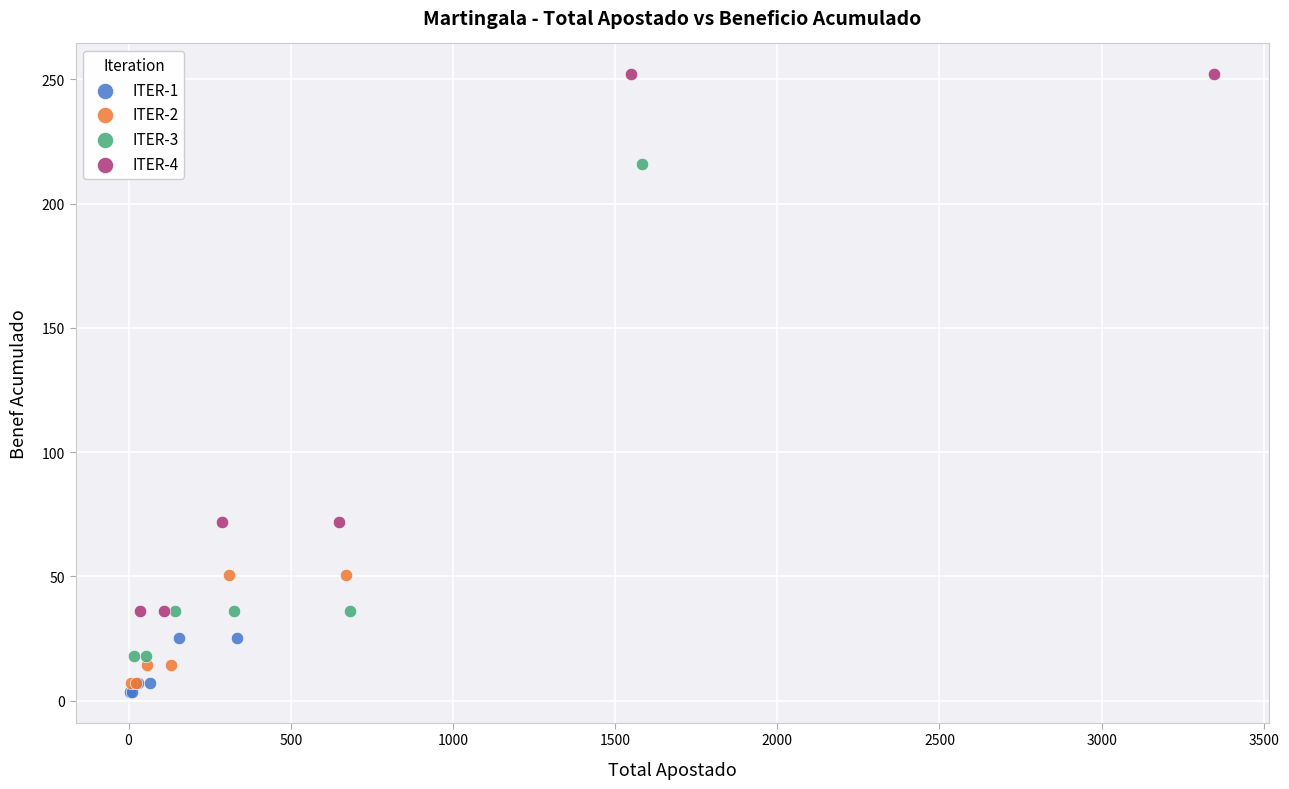

What are all the series names shown in the legend?

ITER-1, ITER-2, ITER-3, ITER-4